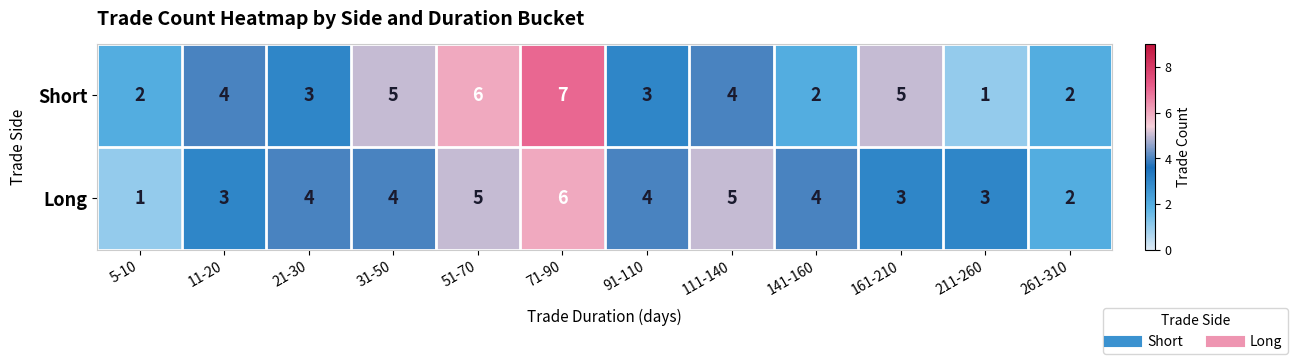

How many Long values are between 3 and 5?

9